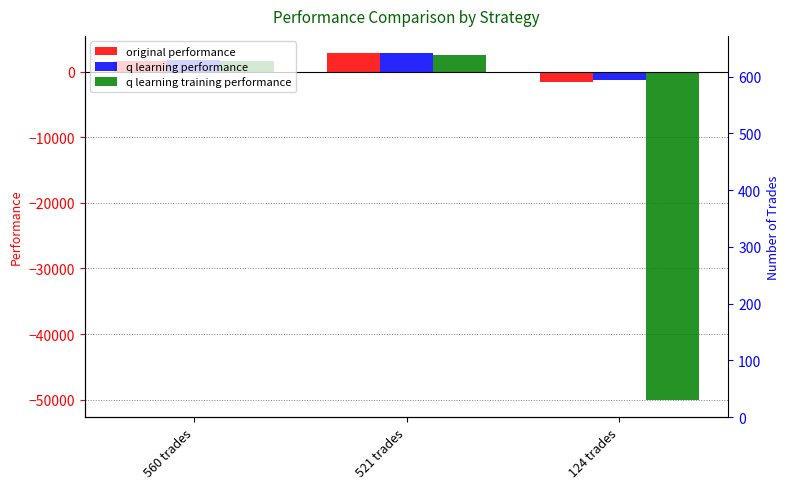

What is the label of the 2nd bar from the left?

521 trades